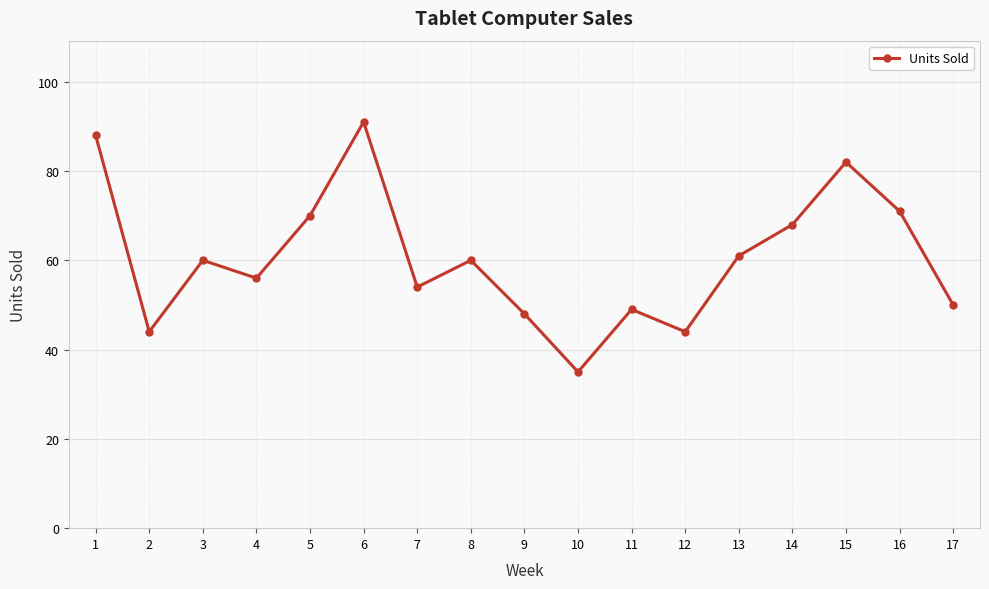

How many data points does each series have?

17